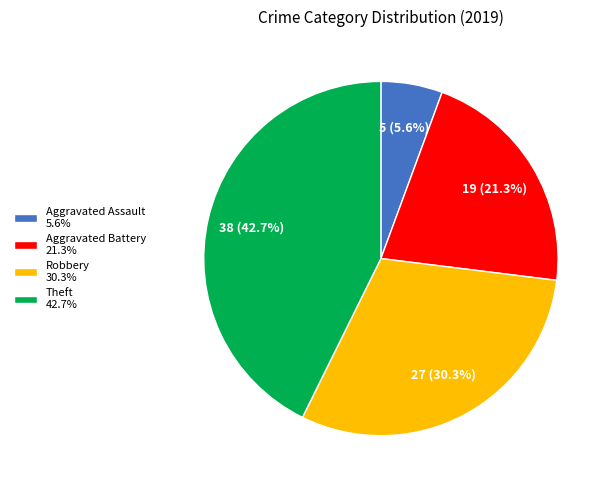

To the nearest percent, what percentage of the pie is Theft?

43%